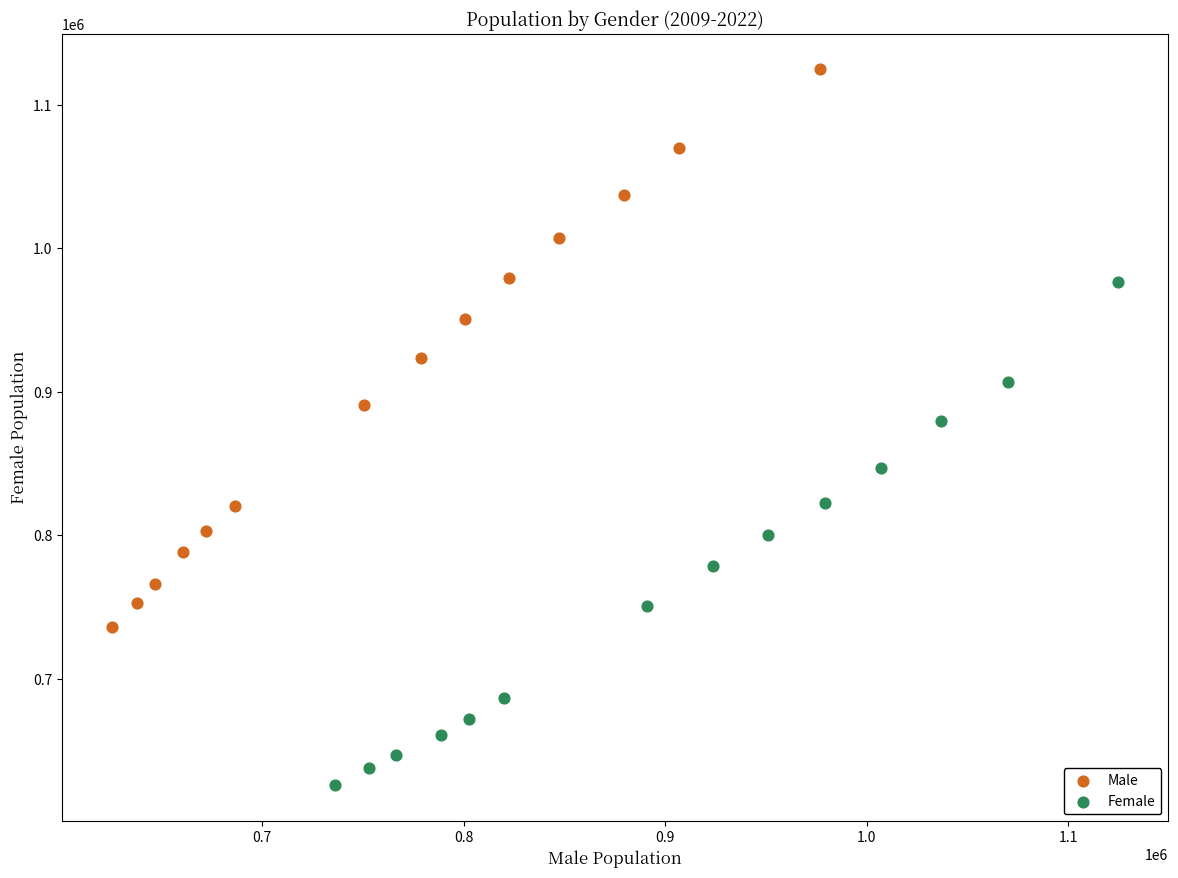

Which series contains the highest Y value?

Male